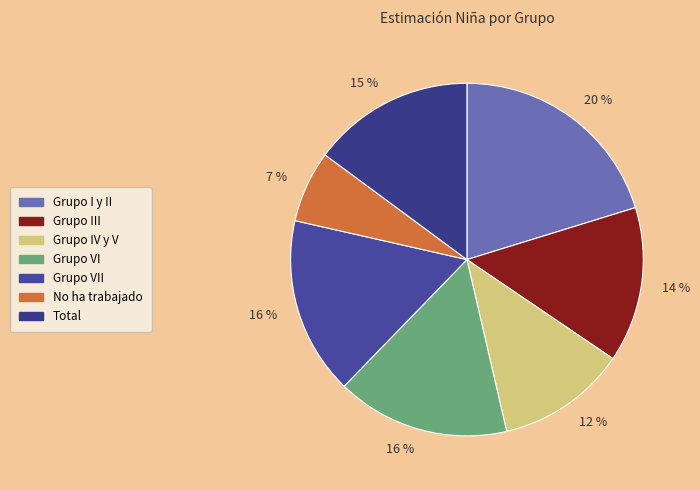

How many segments does this pie chart have?

7